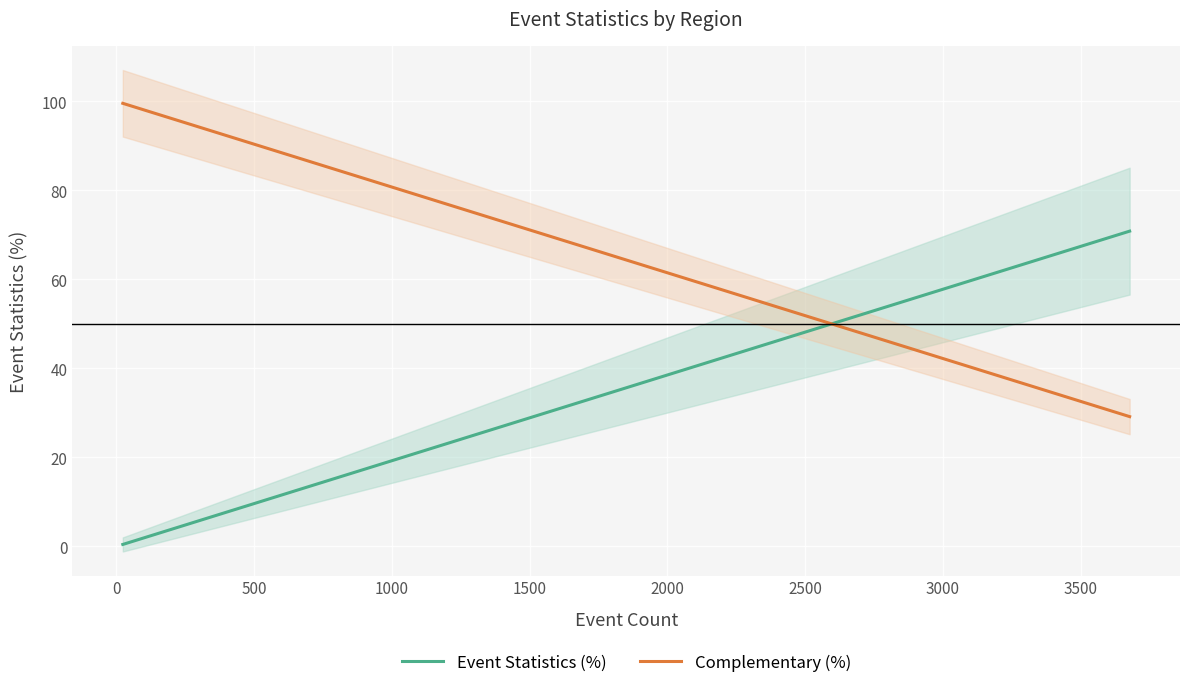

True or false: there are more than 0 points higher than both neighbors.

False